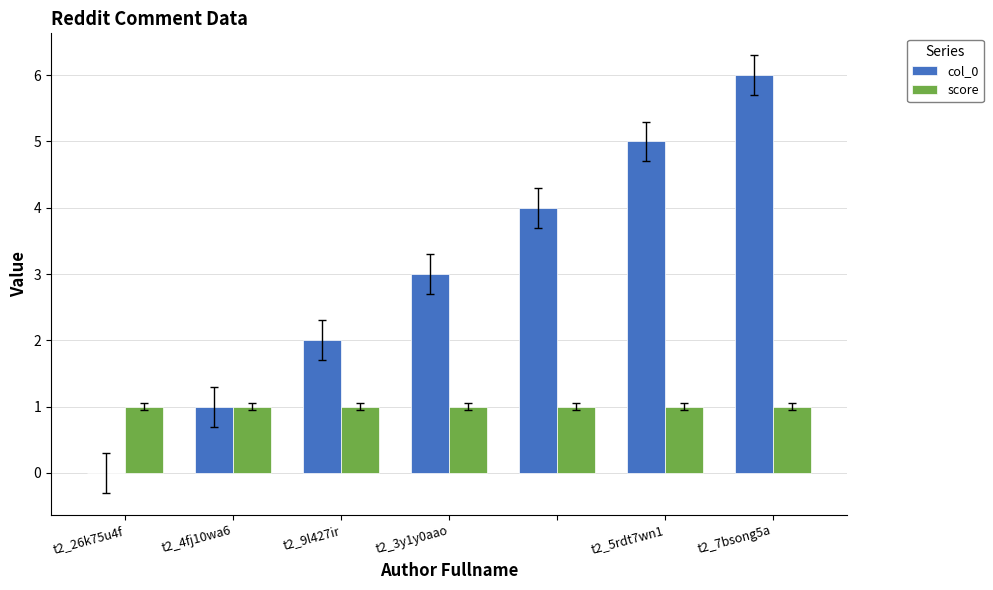

What is the maximum value shown in the chart?

6